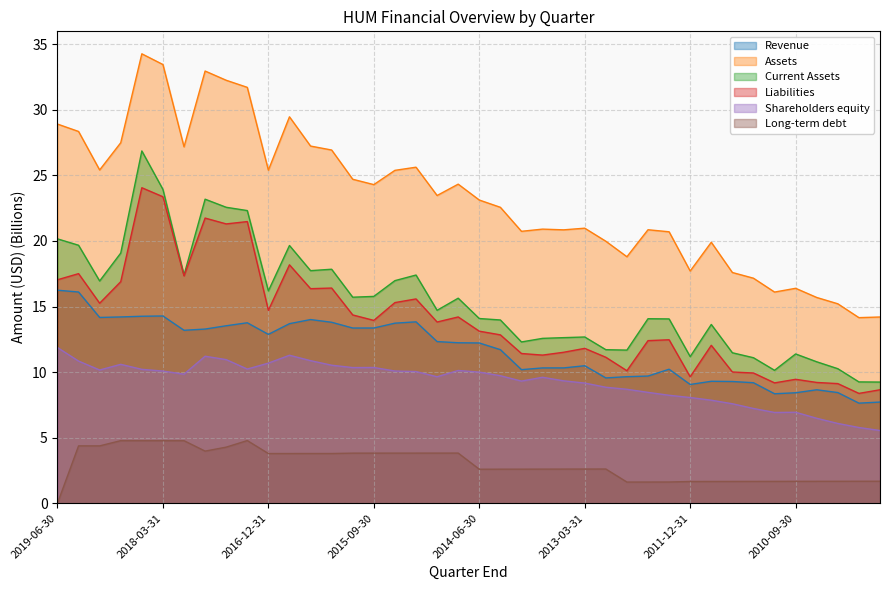

Reading right to left, extract all data points from this chart.

Revenue: 7.7	7.6	8.4	8.7	8.4	8.4	9.2	9.3	9.3	9.1	10.2	9.7	9.7	9.6	10.5	10.3	10.3	10.2	11.7	12.2	12.2	12.3	13.8	13.7	13.4	13.4	13.8	14.0	13.7	12.9	13.8	13.5	13.3	13.2	14.3	14.3	14.2	14.2	16.1	16.2
Assets: 14.2	14.2	15.2	15.7	16.4	16.1	17.2	17.6	19.9	17.7	20.7	20.9	18.8	20.0	21.0	20.8	20.9	20.7	22.6	23.1	24.3	23.5	25.6	25.4	24.3	24.7	26.9	27.2	29.5	25.4	31.7	32.3	33.0	27.2	33.5	34.3	27.5	25.4	28.3	28.9
Current Assets: 9.2	9.3	10.3	10.8	11.4	10.1	11.1	11.5	13.6	11.2	14.1	14.1	11.7	11.7	12.7	12.6	12.6	12.3	14.0	14.1	15.6	14.7	17.4	17.0	15.8	15.7	17.8	17.7	19.7	16.2	22.3	22.6	23.2	17.4	23.9	26.9	19.1	16.9	19.7	20.2
Liabilities: 8.7	8.4	9.1	9.2	9.5	9.2	9.9	10.0	12.0	9.6	12.5	12.4	10.1	11.1	11.8	11.5	11.3	11.4	12.8	13.1	14.2	13.8	15.6	15.3	13.9	14.4	16.4	16.4	18.2	14.7	21.5	21.3	21.7	17.3	23.4	24.1	16.9	15.3	17.5	17.0
Shareholders equity: 5.5	5.8	6.1	6.5	6.9	6.9	7.2	7.6	7.9	8.1	8.2	8.5	8.7	8.8	9.2	9.3	9.6	9.3	9.7	10.0	10.1	9.6	10.0	10.1	10.4	10.3	10.5	10.9	11.3	10.7	10.2	11.0	11.2	9.8	10.1	10.2	10.6	10.2	10.8	11.9
Long-term debt: 1.7	1.7	1.7	1.7	1.7	1.7	1.7	1.7	1.7	1.7	1.6	1.6	1.6	2.6	2.6	2.6	2.6	2.6	2.6	2.6	3.8	3.8	3.8	3.8	3.8	3.8	3.8	3.8	3.8	3.8	4.8	4.3	4.0	4.8	4.8	4.8	4.8	4.4	4.4	0.0